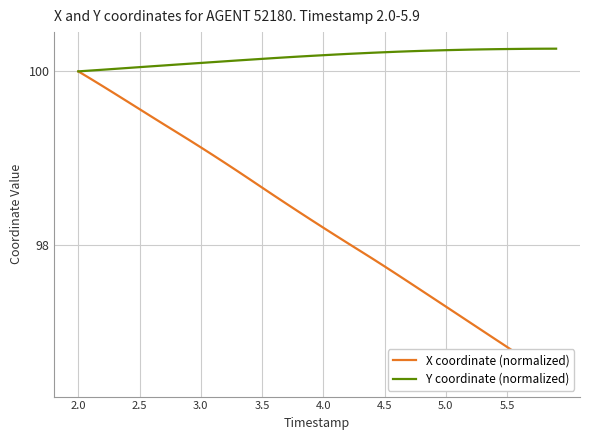

Is it true that Y coordinate (normalized) equals 100.2 at 4.0?

True